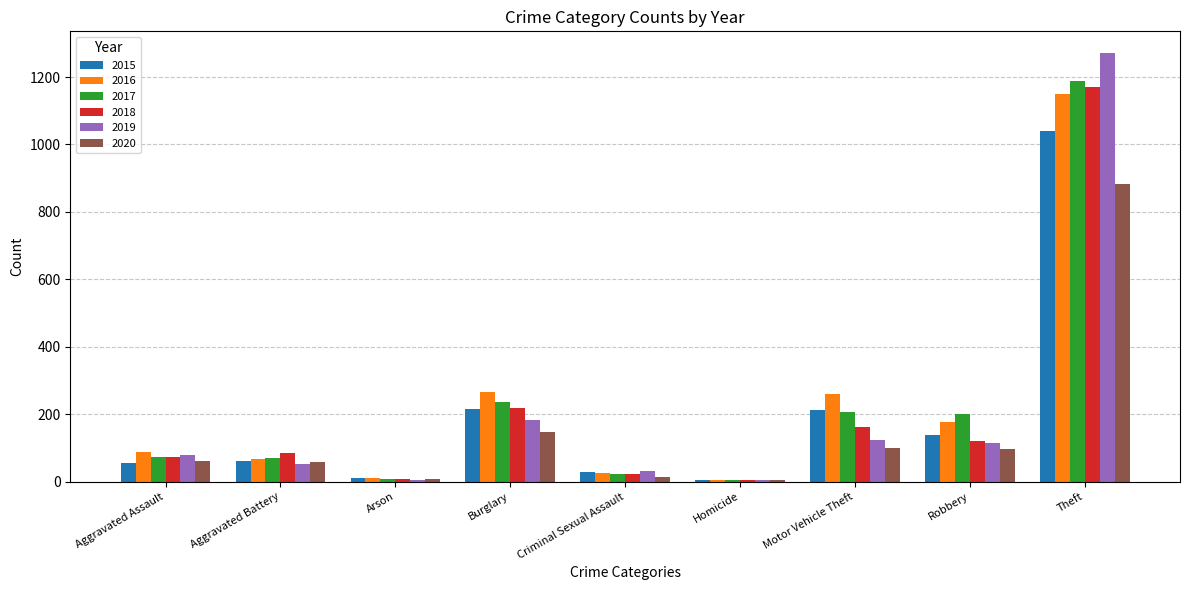

Which category has the highest value across all series?

Theft